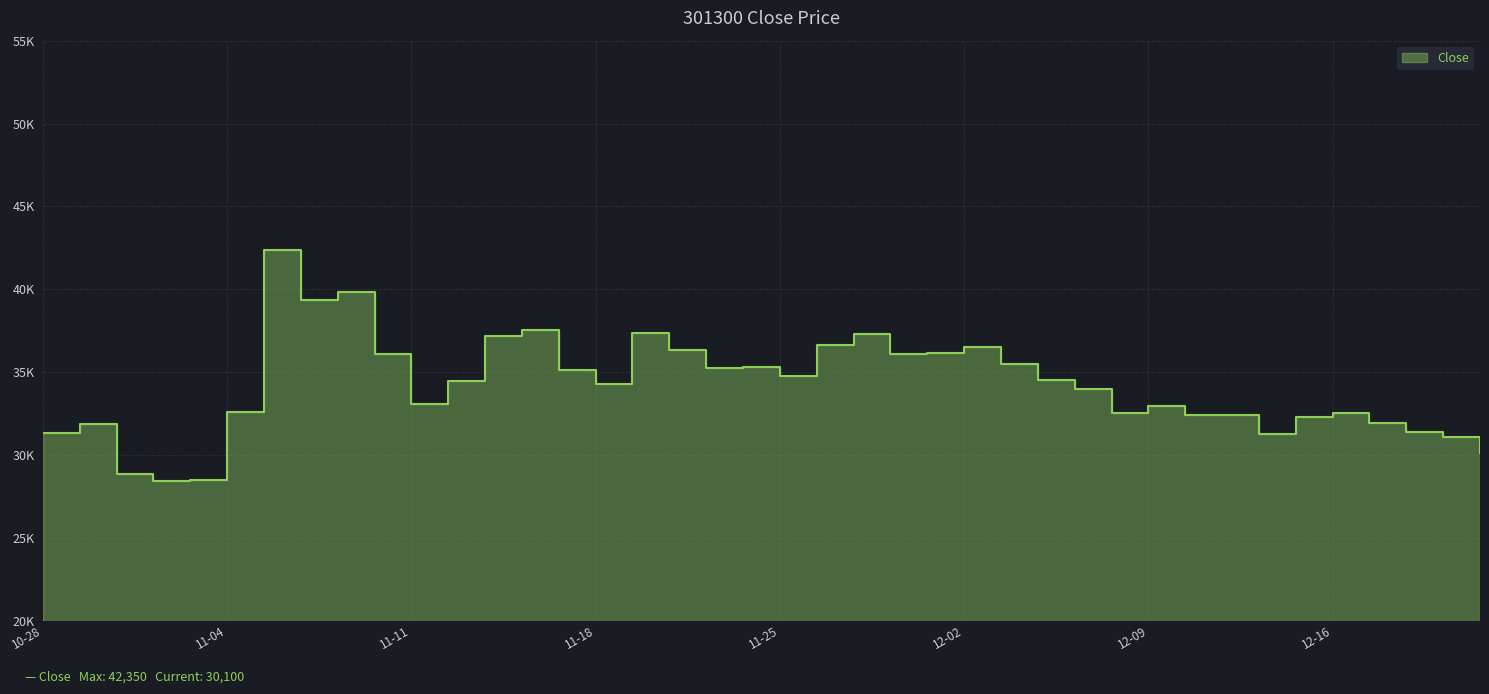

What is the value of the 9th point from the left?

39850